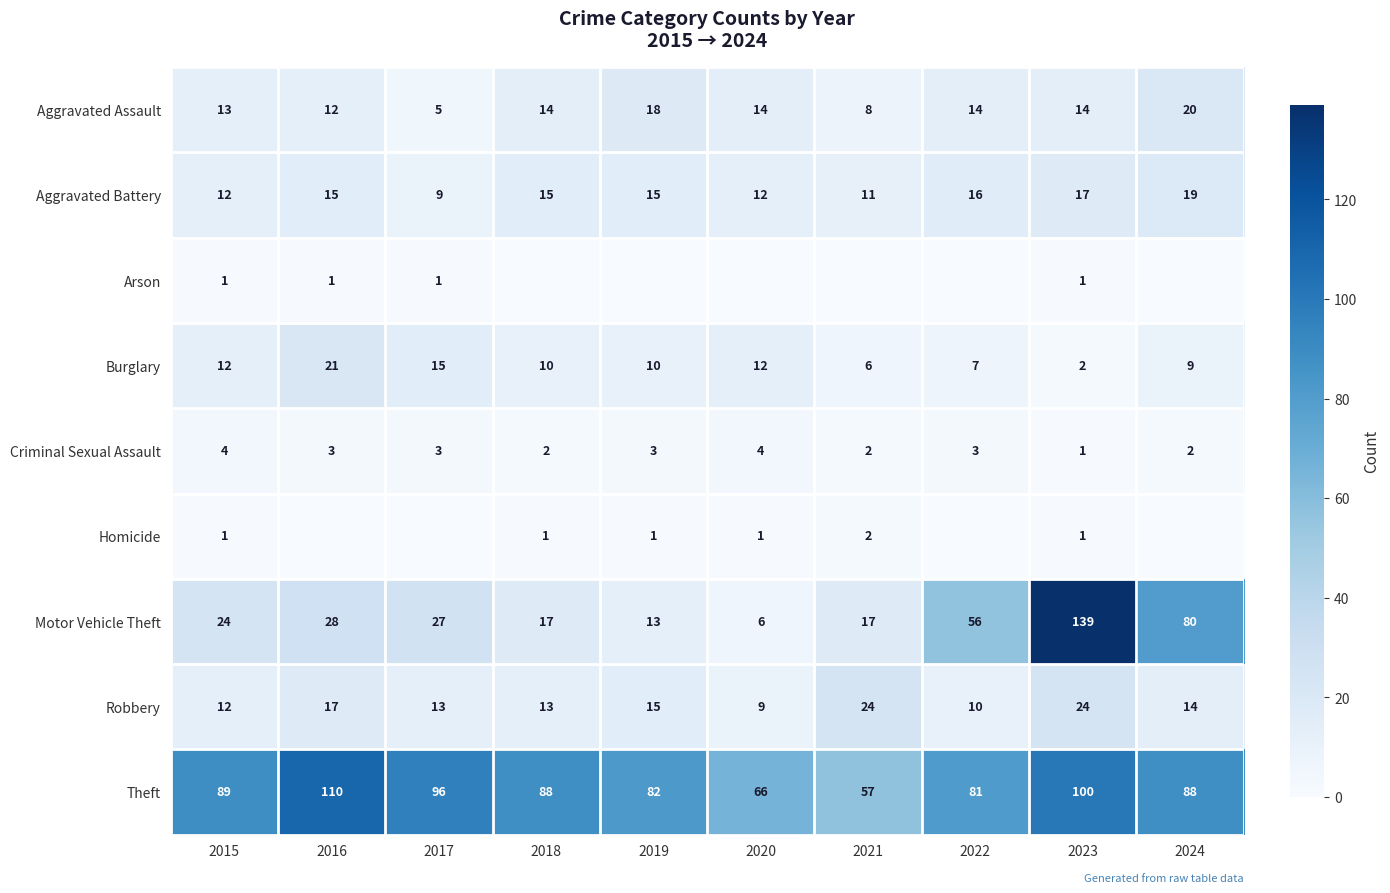

Which category has the highest value in the Motor Vehicle Theft series?

2023